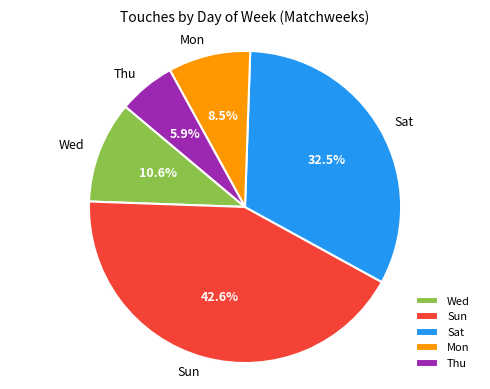

How many segments does this pie chart have?

5